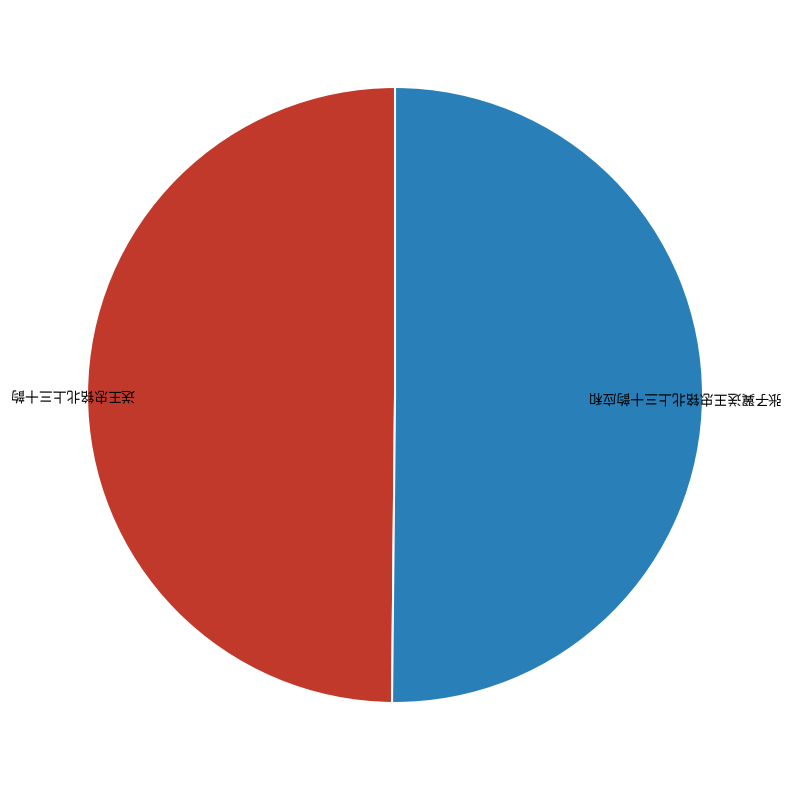

Do 张子翼送王忠铭北上三十韵应和 and 送王忠铭北上三十韵 together represent more than half of the pie?

Yes